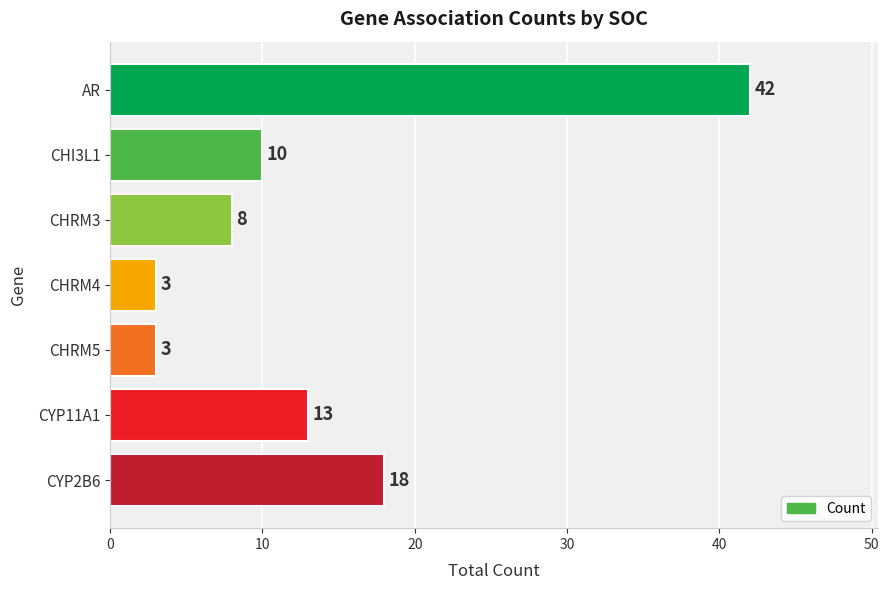

Reading top to bottom, list all the values displayed in this chart.

42	10	8	3	3	13	18